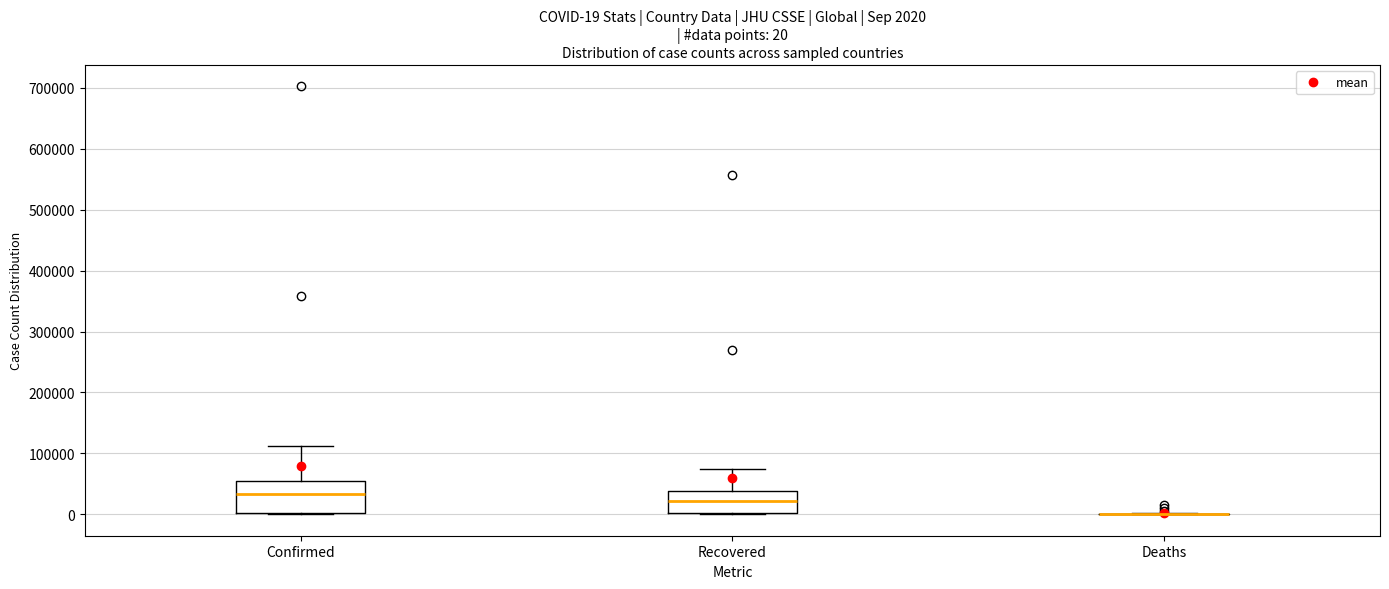

Which box is the tallest, from its lower edge to its upper edge?

Confirmed